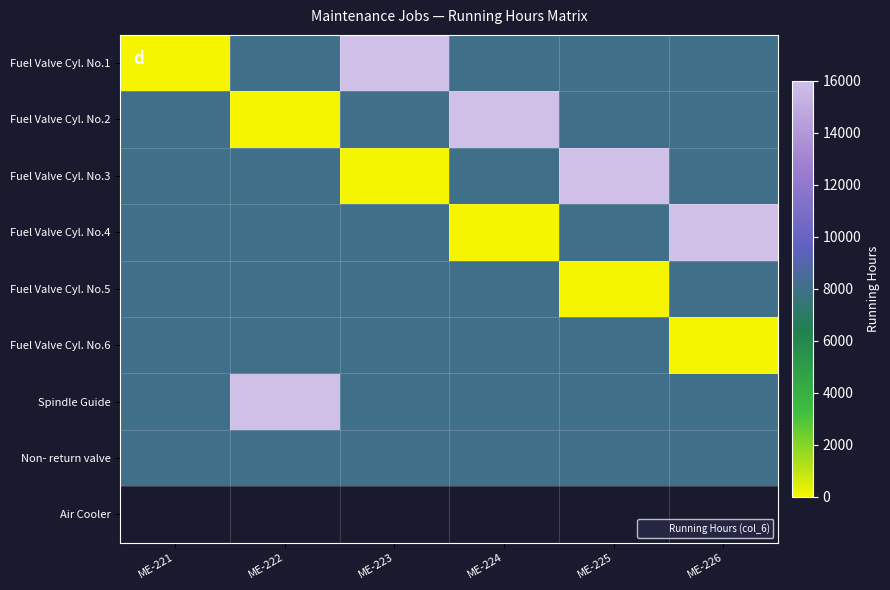

Which series has the widest spread of values?

Fuel Valve Cyl. No.1